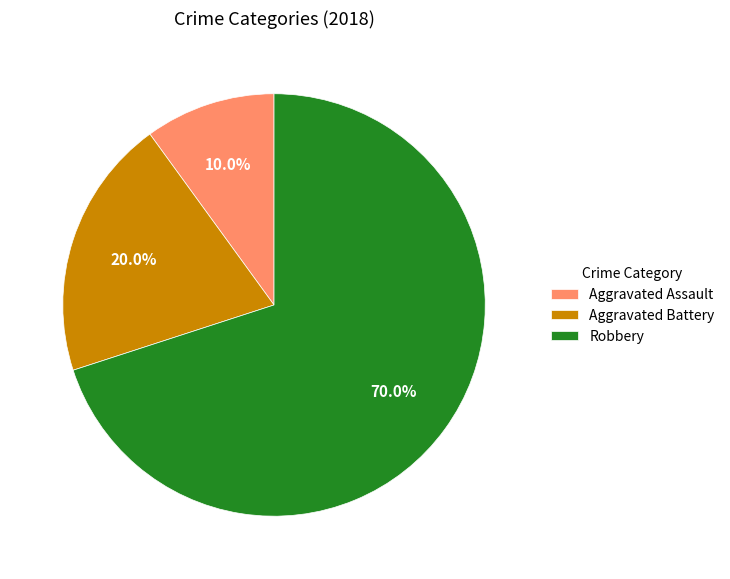

To the nearest percent, what percentage of the pie is Aggravated Battery?

20%